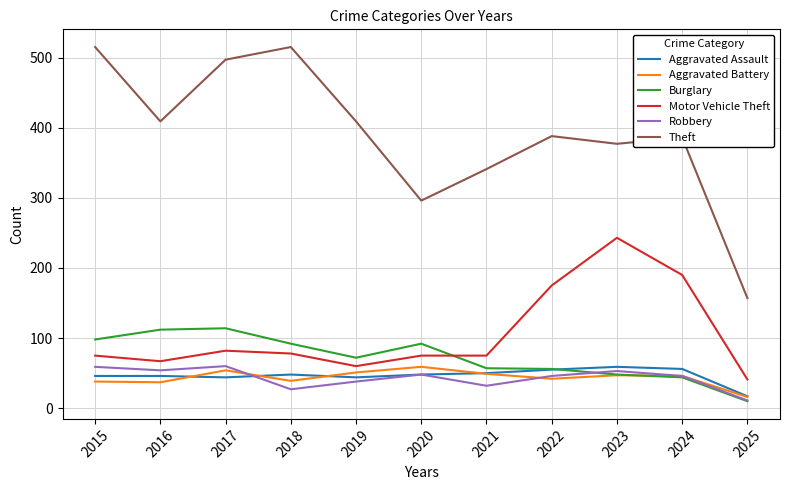

What are all the series names shown in the legend?

Aggravated Assault, Aggravated Battery, Burglary, Motor Vehicle Theft, Robbery, Theft